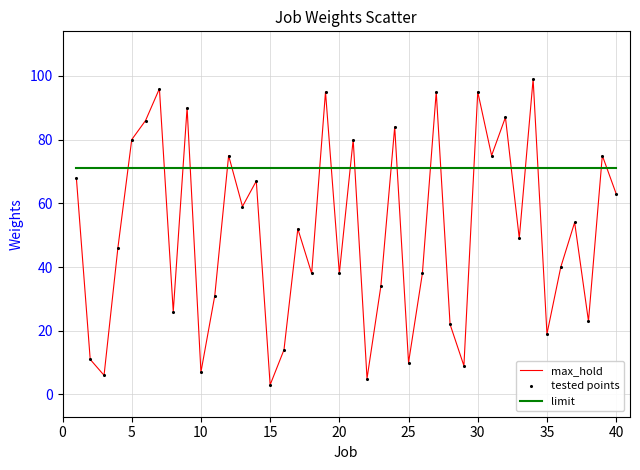

Which series has the largest range (max minus min)?

max_hold